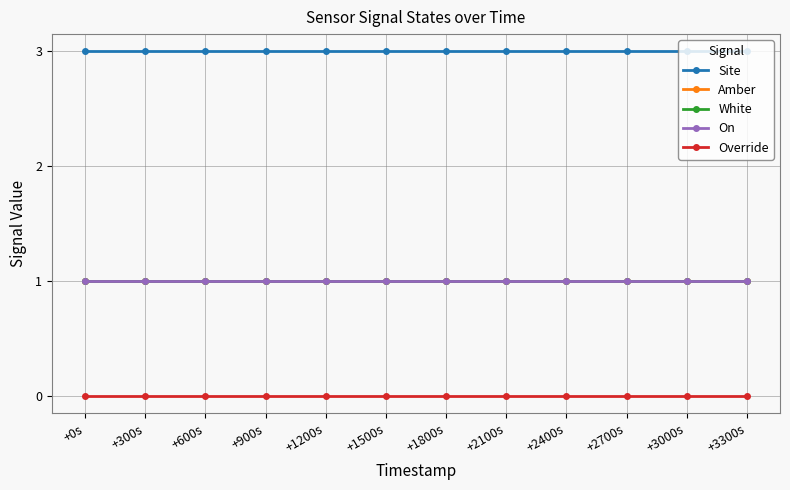

Between +300s and +2700s, which is larger?

+300s